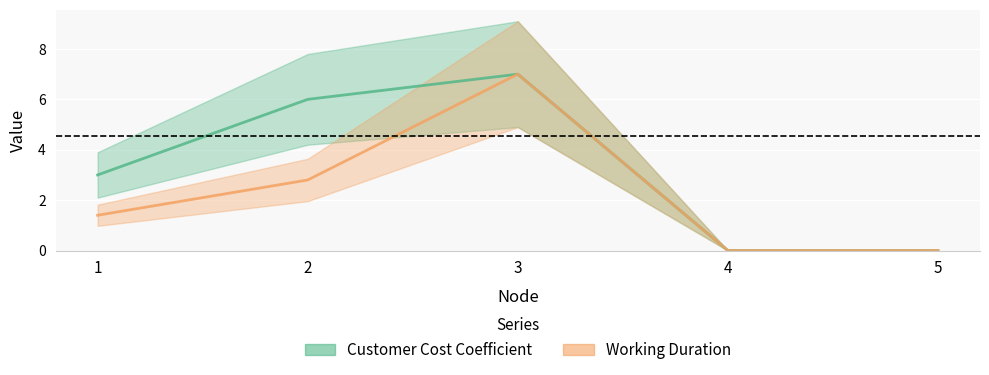

How many interior local peaks does the Customer Cost Coefficient series have?

1